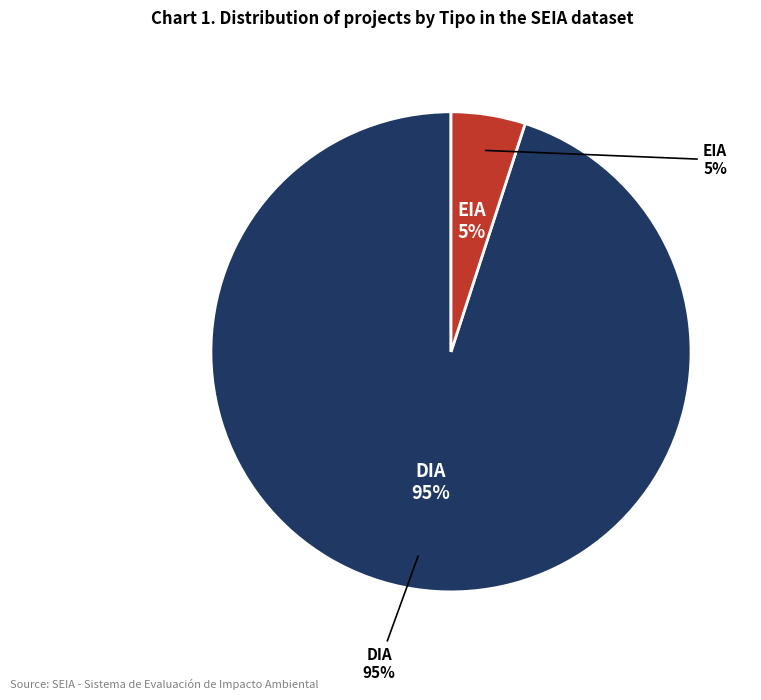

Between EIA and DIA, which is larger?

DIA